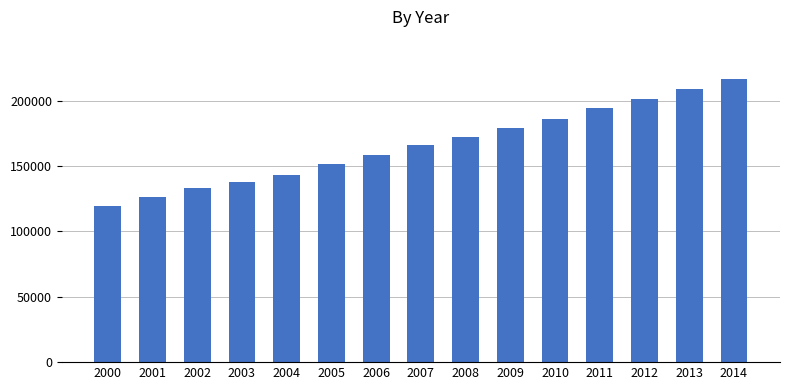

Is it true that the value at 2014 is 355441?

False